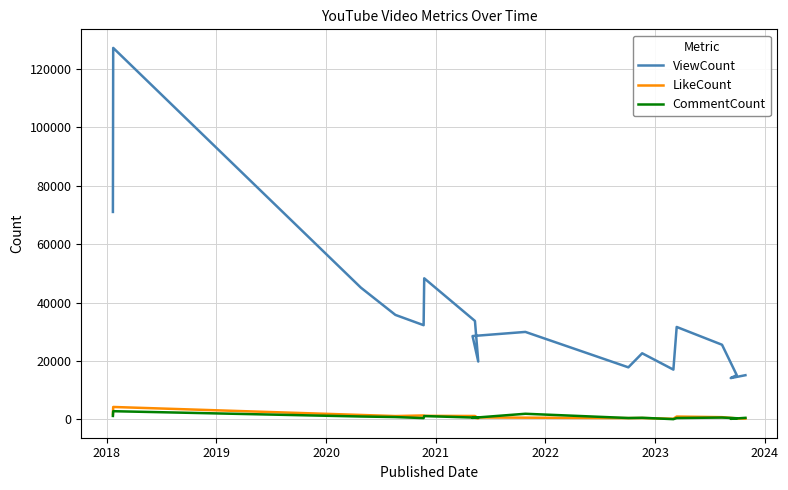

How many lines are shown in the chart?

3